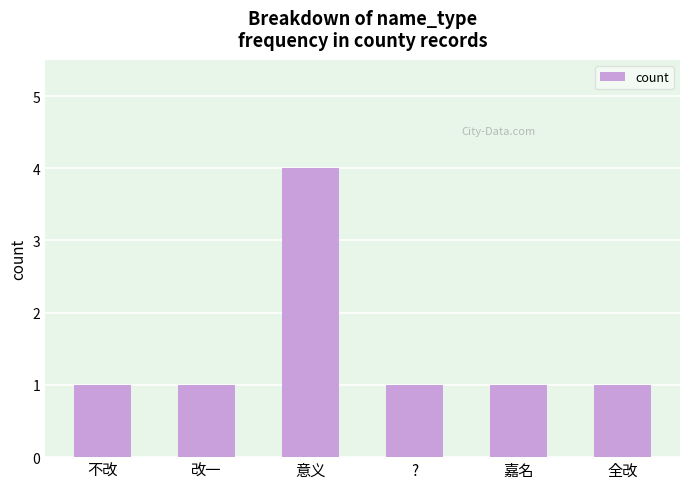

What is the change in value from 不改 to 意义?

+3